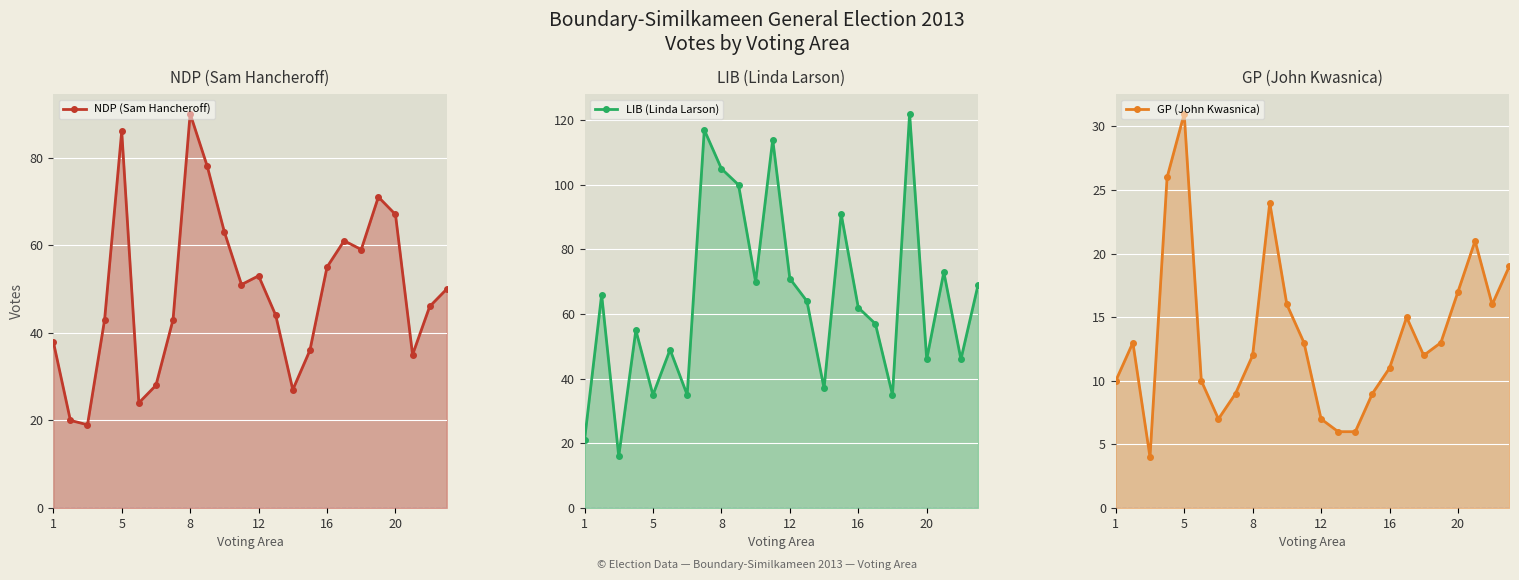

True or false: NDP (Sam Hancheroff) line and LIB (Linda Larson) line intersect in this chart.

True